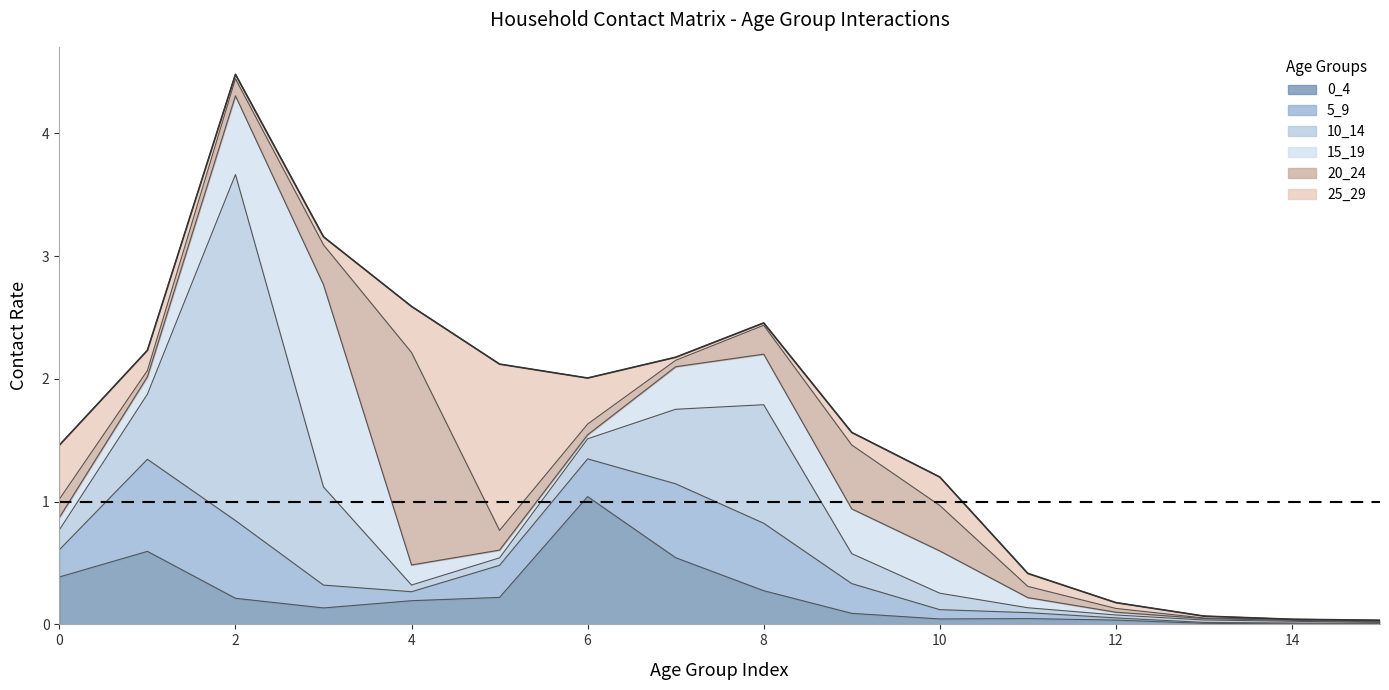

Rank the categories by 15_19 value from highest to lowest.

3, 2, 8, 9, 7, 10, 4, 1, 0, 11, 5, 6, 12, 13, 14, 15